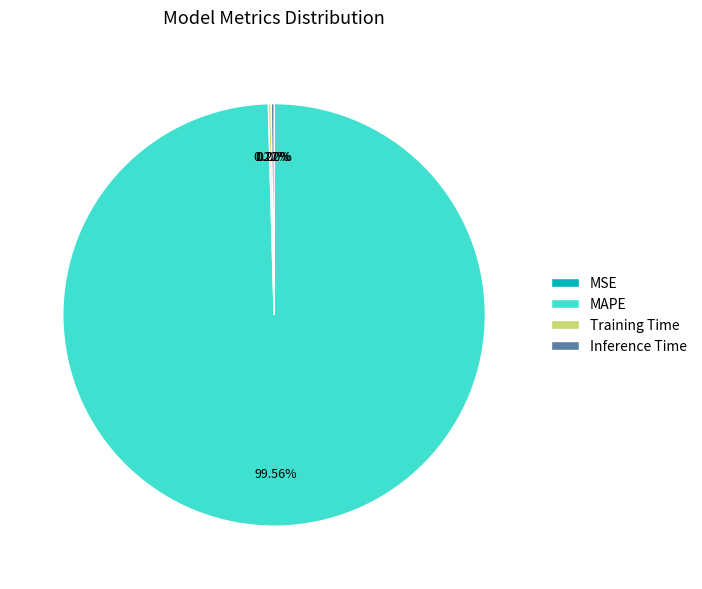

Which category has the biggest portion of the pie?

MAPE